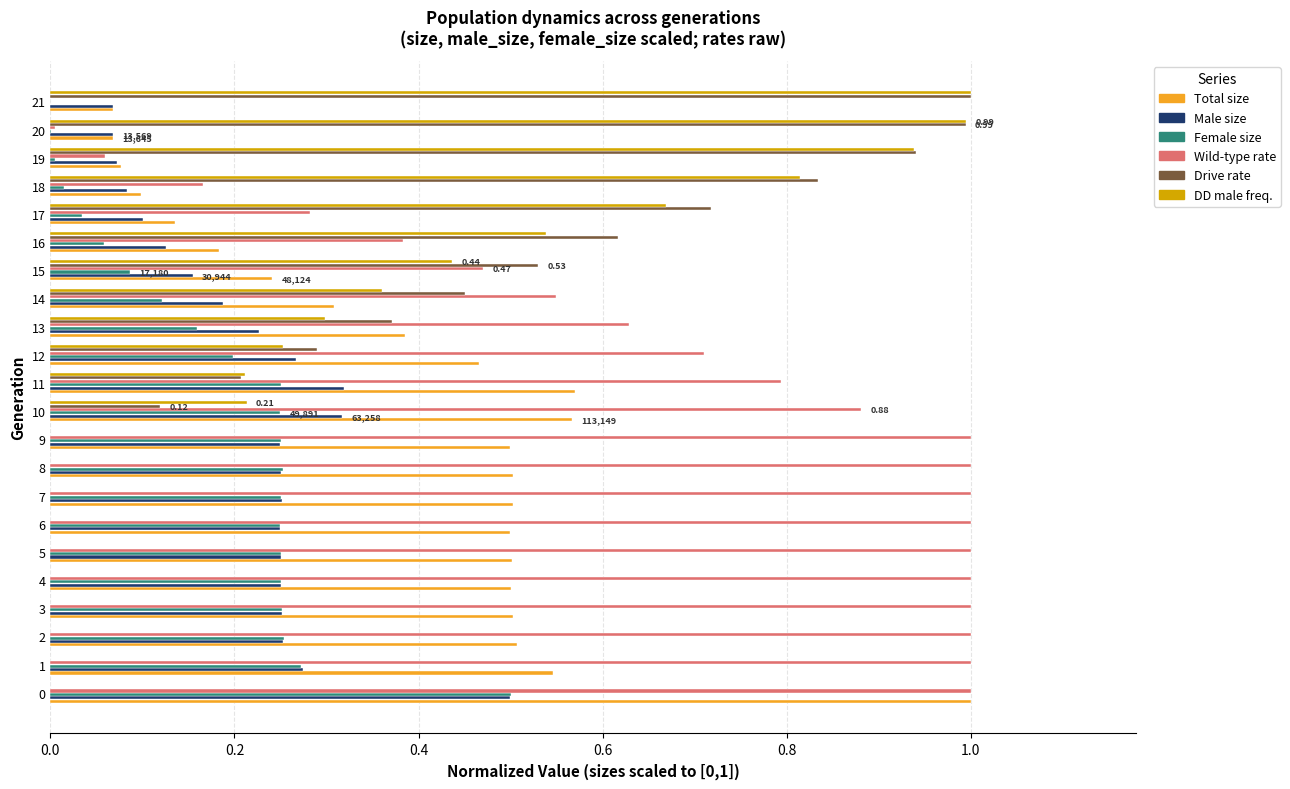

What is the total value across all series at 4?

2.0